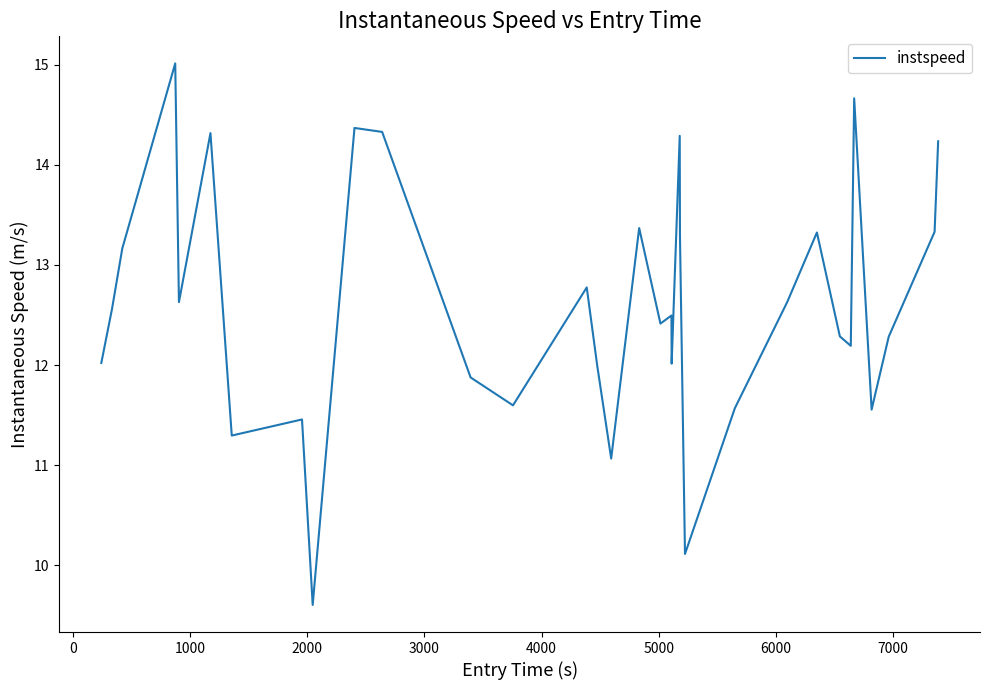

What is the smallest value displayed?

9.6